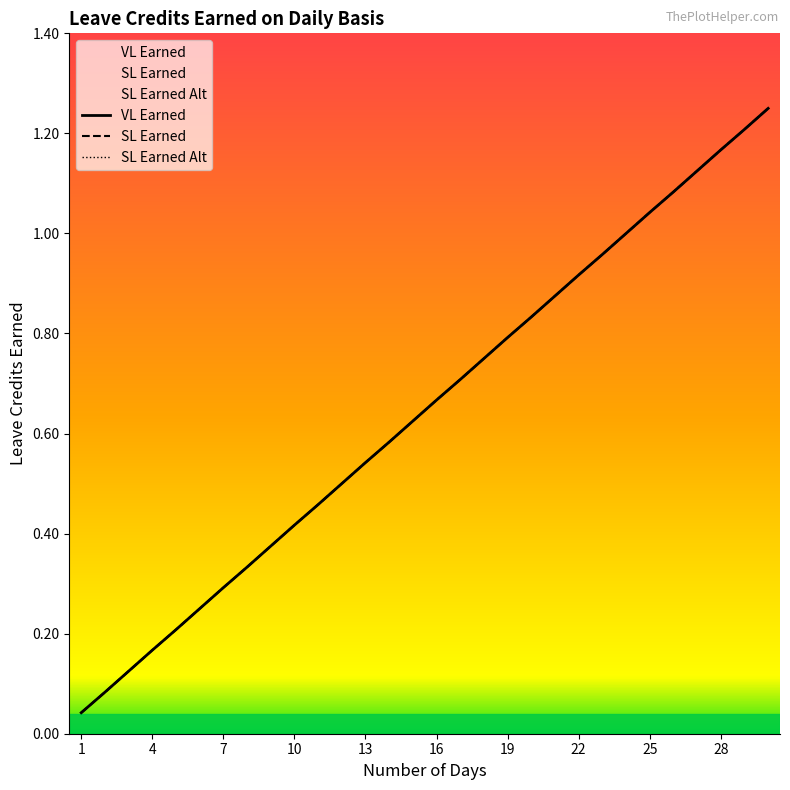

True or false: VL Earned and SL Earned Alt cross at least once.

False